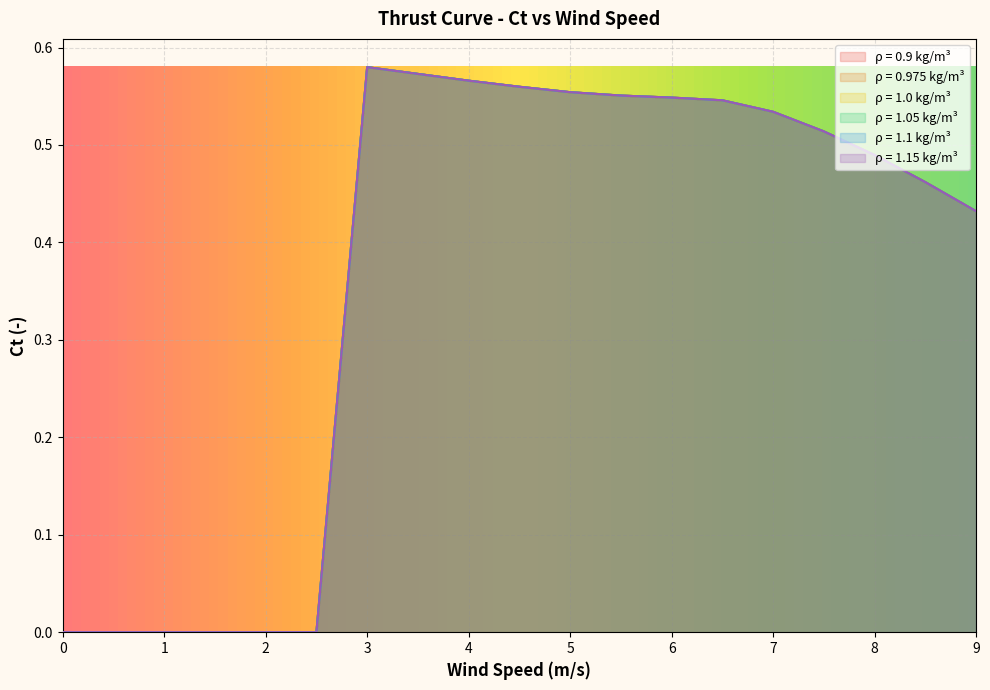

What is the difference between the second highest and second lowest values in the 1.0 series?

0.6